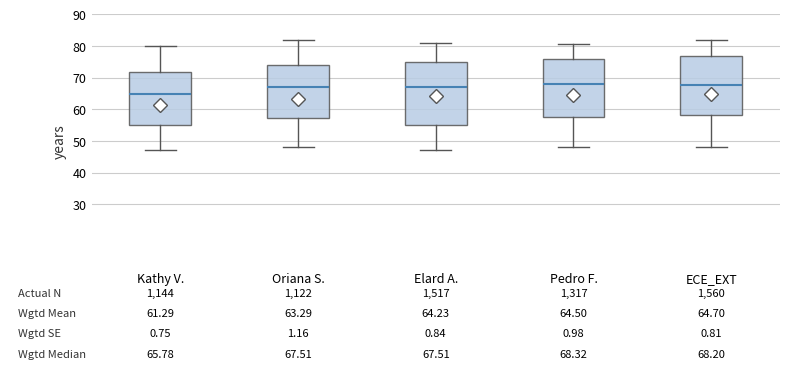

Which box is the tallest, from its lower edge to its upper edge?

Elard A.